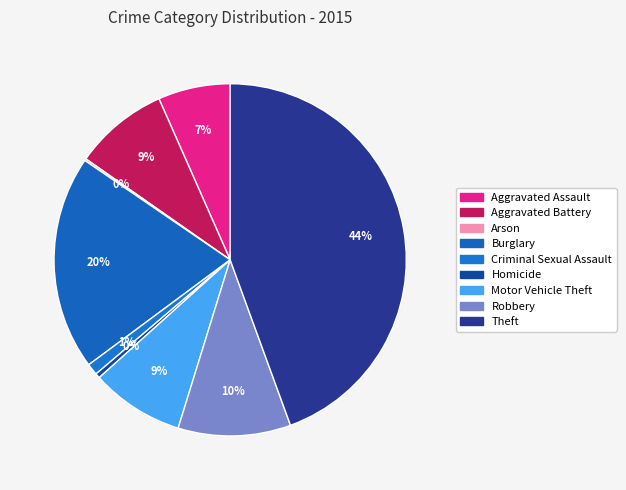

The Burglary slice represents 20% of the pie. True or false?

True